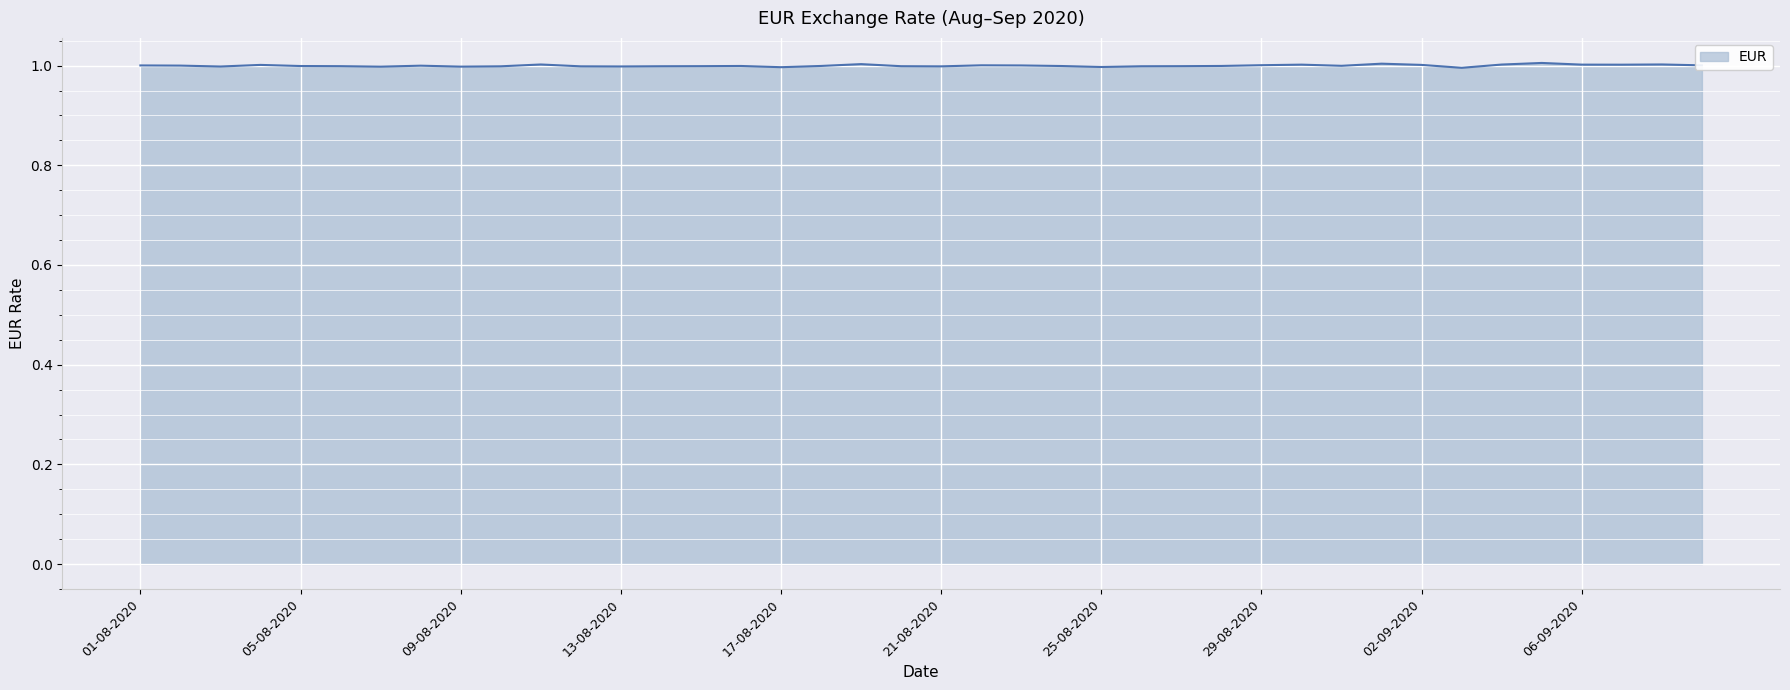

Does the chart display data point markers on the line(s)?

No